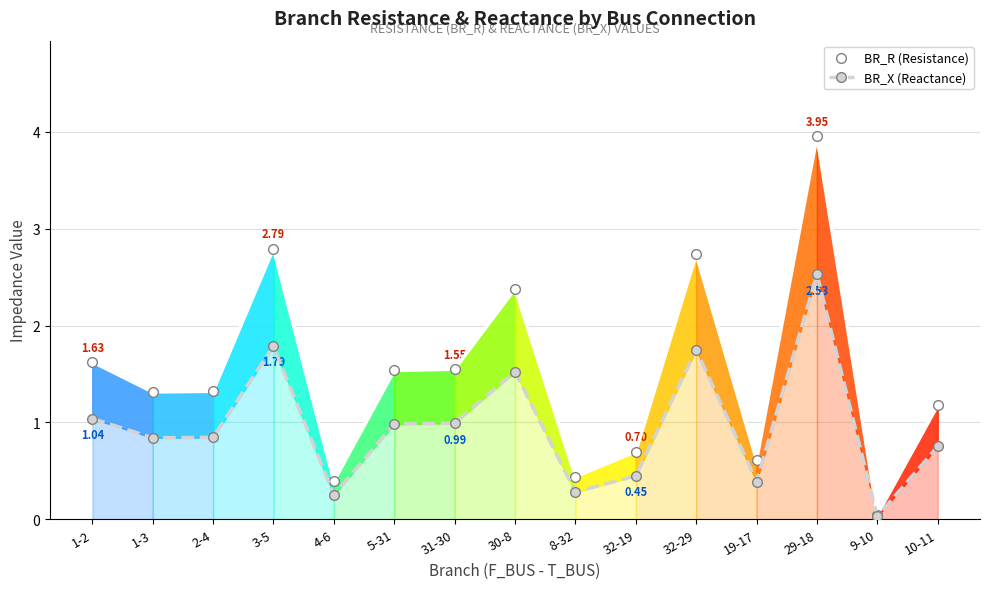

How many lines are shown in the chart?

2